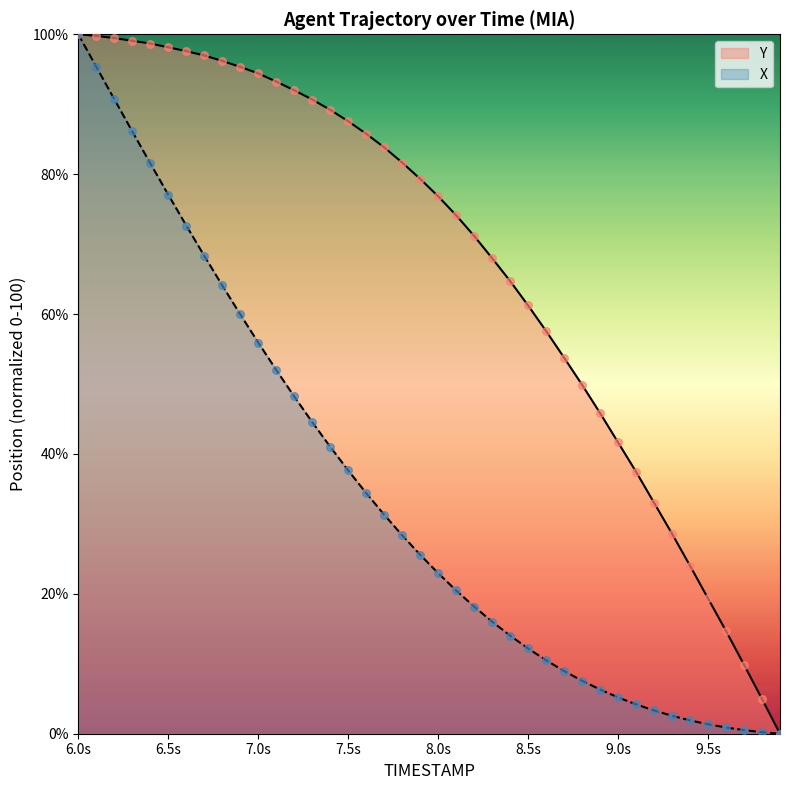

What is the total value across all series at 6.8?

160.3